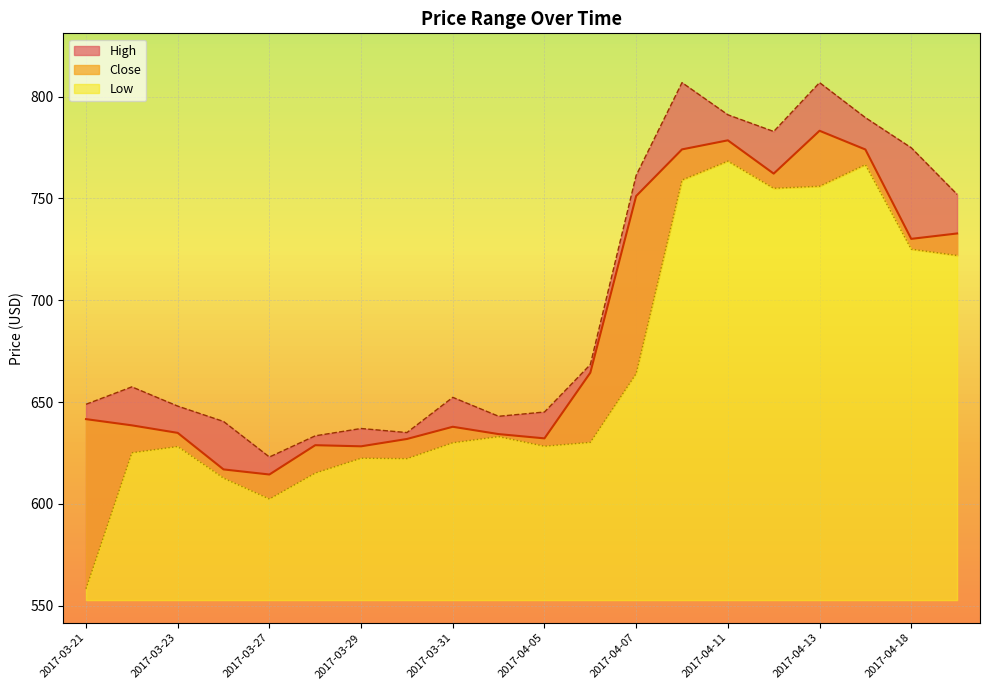

True or false: High and Low cross at least once.

False